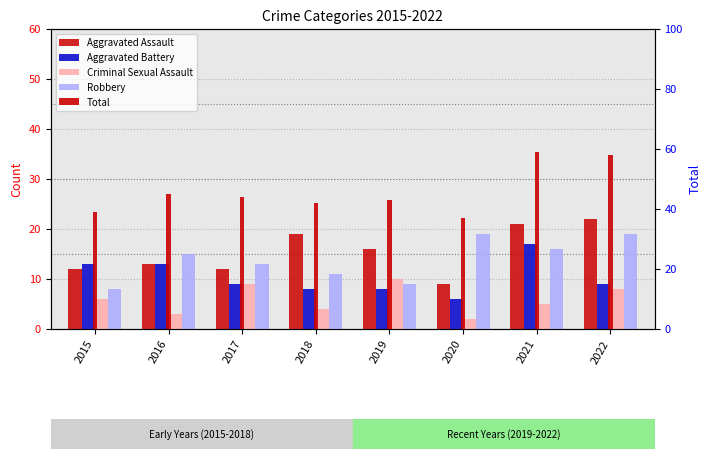

Is the value of Aggravated Battery at 2018 greater than the value of Criminal Sexual Assault at 2015?

Yes